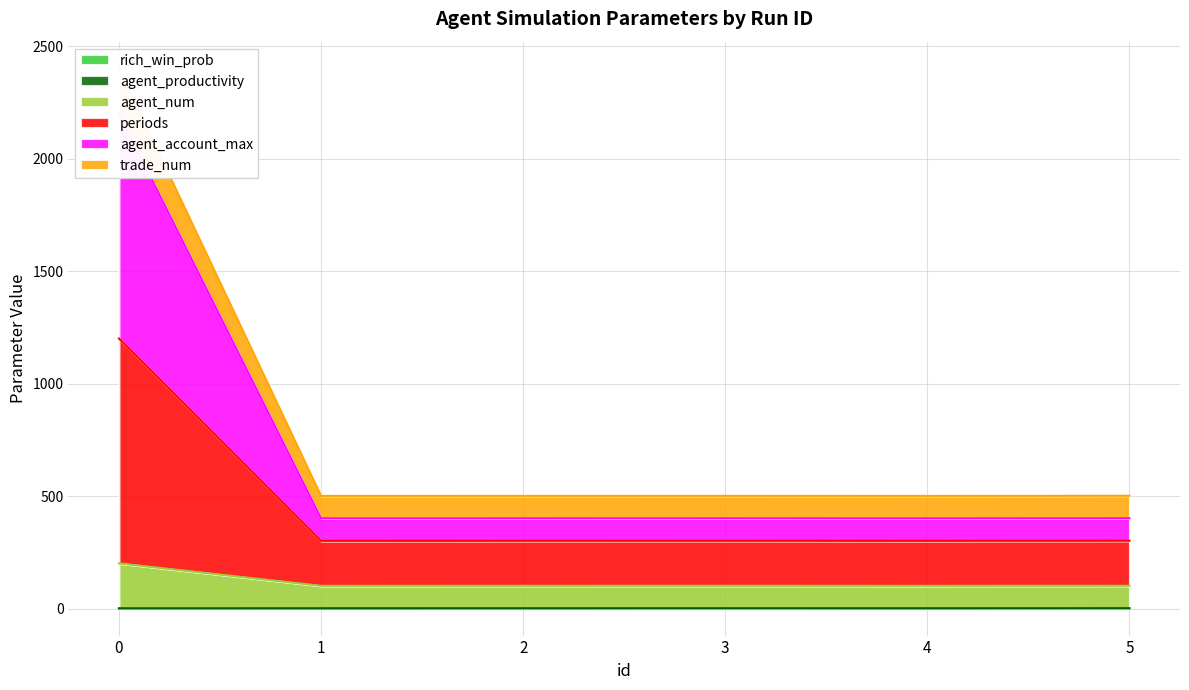

How many lines are shown in the chart?

5